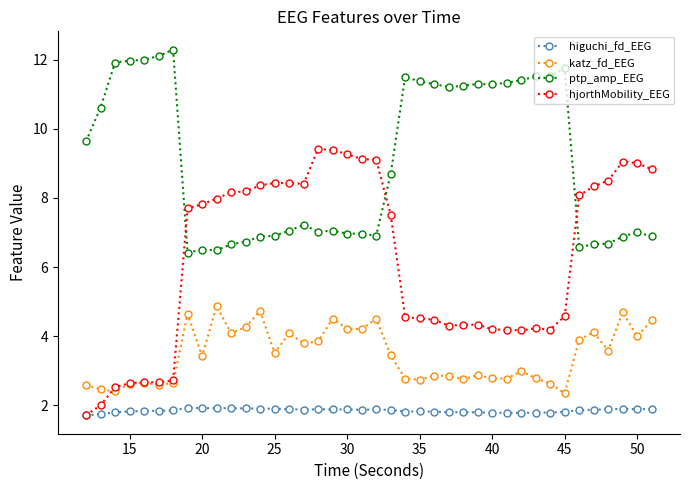

What is the value of the katz_fd_EEG point at the 18th from the left?

4.5